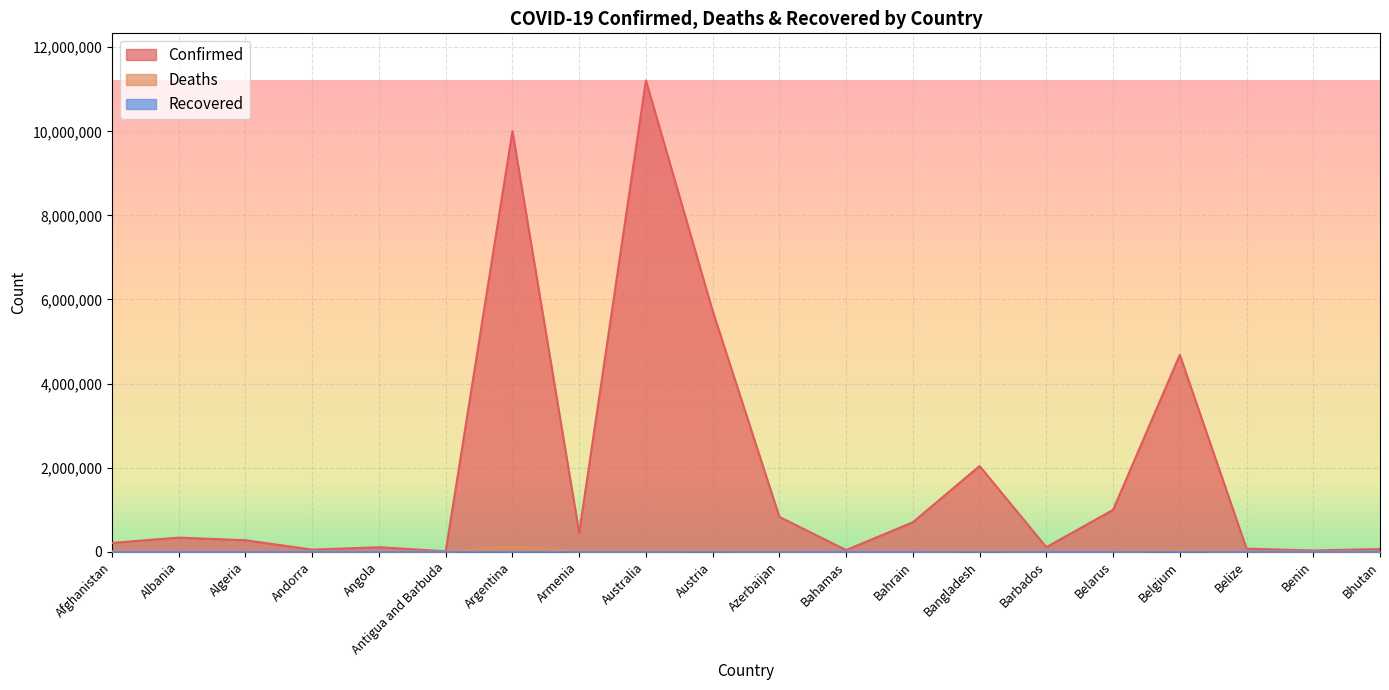

At which category is the sum across all series the highest?

Australia